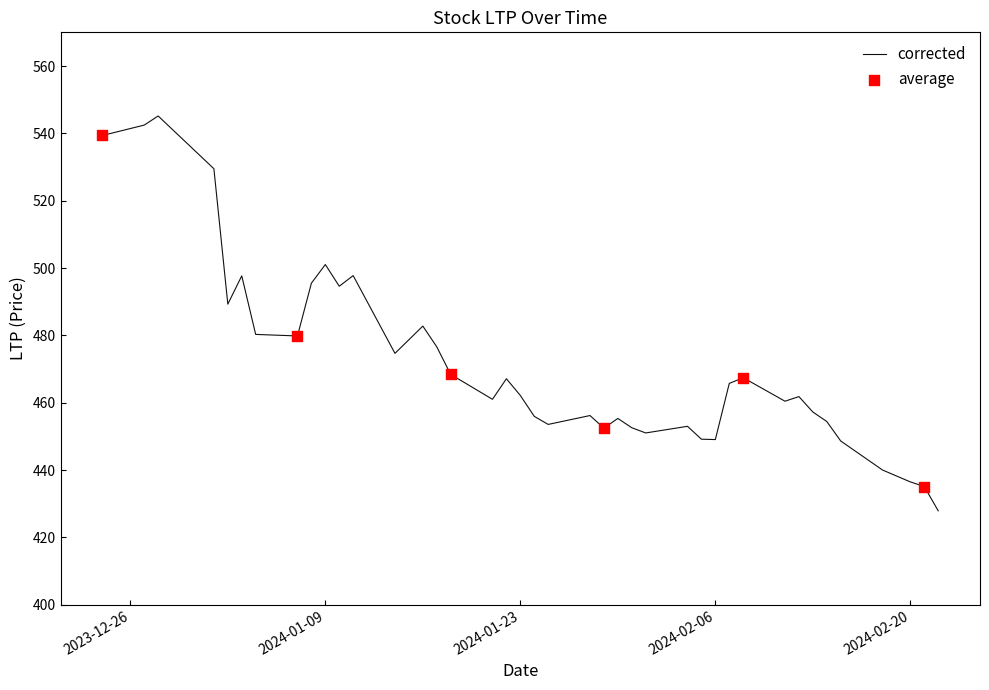

What is the maximum value shown in the chart?

545.2